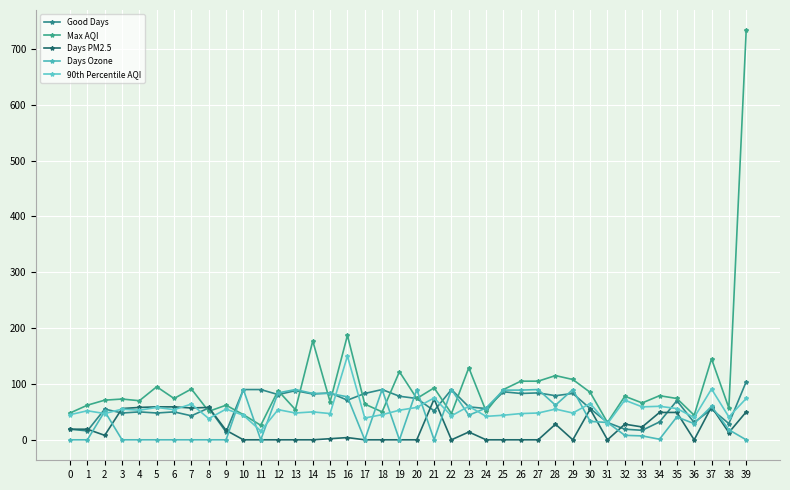

List the labels in order of Days Ozone value, largest first.

10, 13, 18, 20, 22, 27, 29, 25, 26, 12, 14, 15, 16, 28, 37, 24, 2, 23, 35, 30, 31, 36, 38, 32, 33, 34, 0, 1, 3, 4, 5, 6, 7, 8, 9, 11, 17, 19, 21, 39